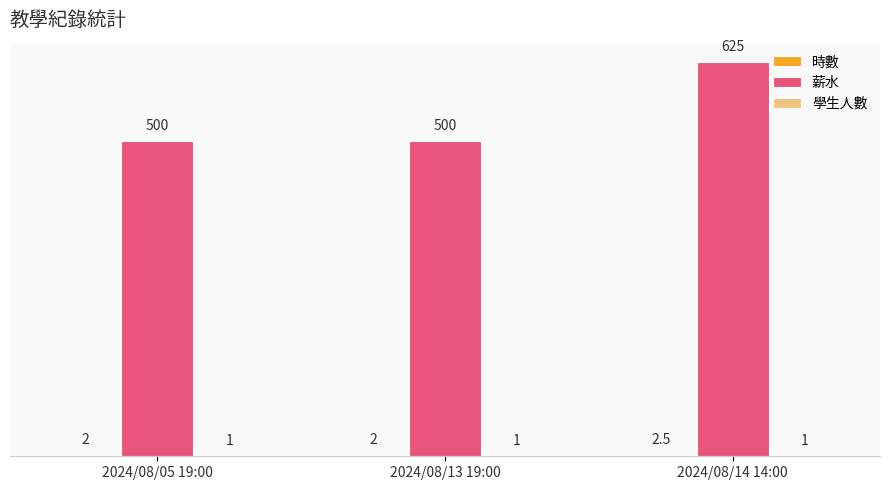

How many distinct data groups are displayed?

3